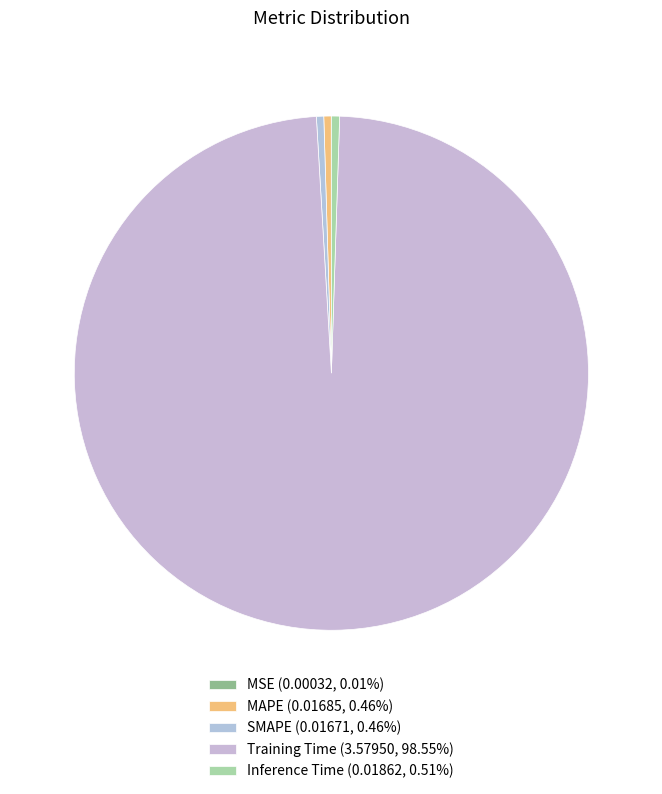

How many segments does this pie chart have?

5